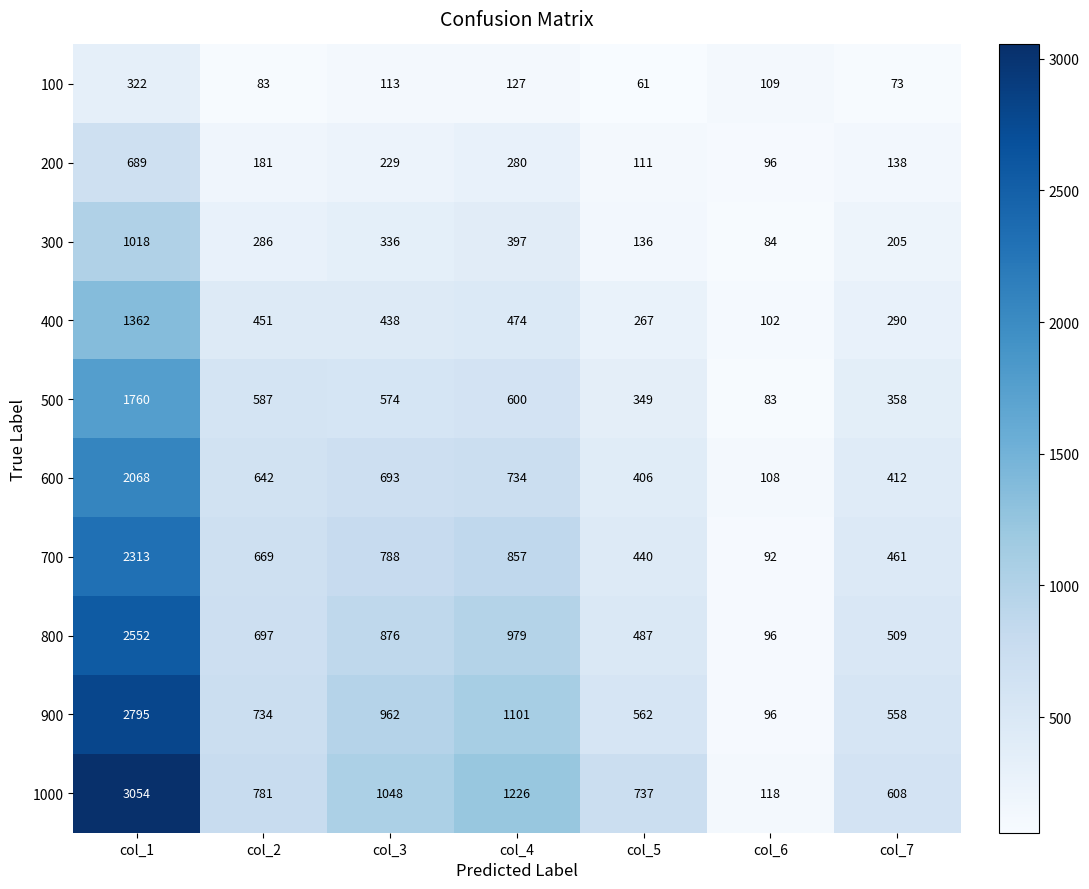

What is the average value of the 700 series?

803